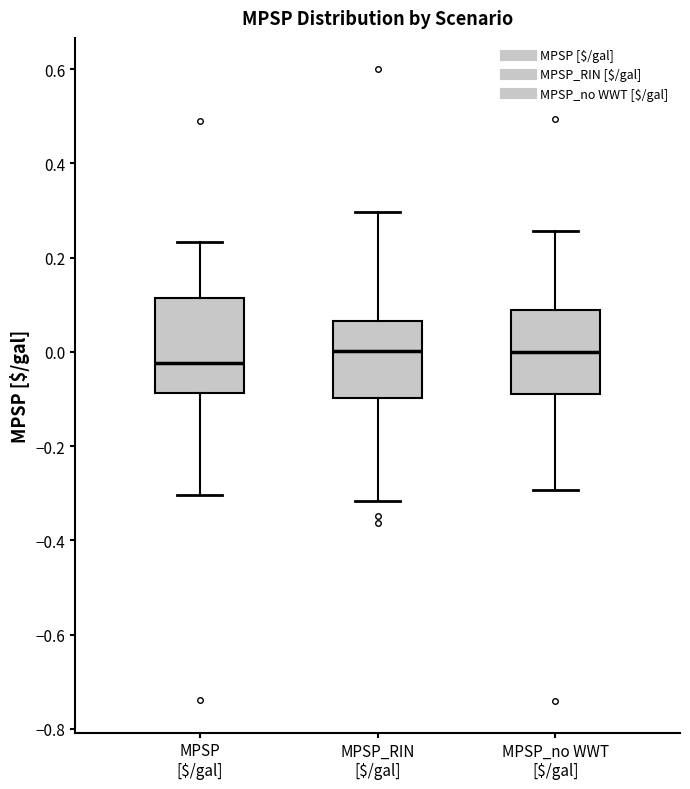

Reading left to right, read every box against the y-axis: the position of its median line, the range the box covers, and the ends of its whiskers. The values are not printed on the chart, so give them approximately, as read against the axis.

MPSP [$/gal]: median -0.02, box -0.08 to 0.12, whiskers -0.30 to 0.24
MPSP_RIN [$/gal]: median 0.00, box -0.10 to 0.06, whiskers -0.32 to 0.30
MPSP_no WWT [$/gal]: median 0.00, box -0.08 to 0.08, whiskers -0.30 to 0.26